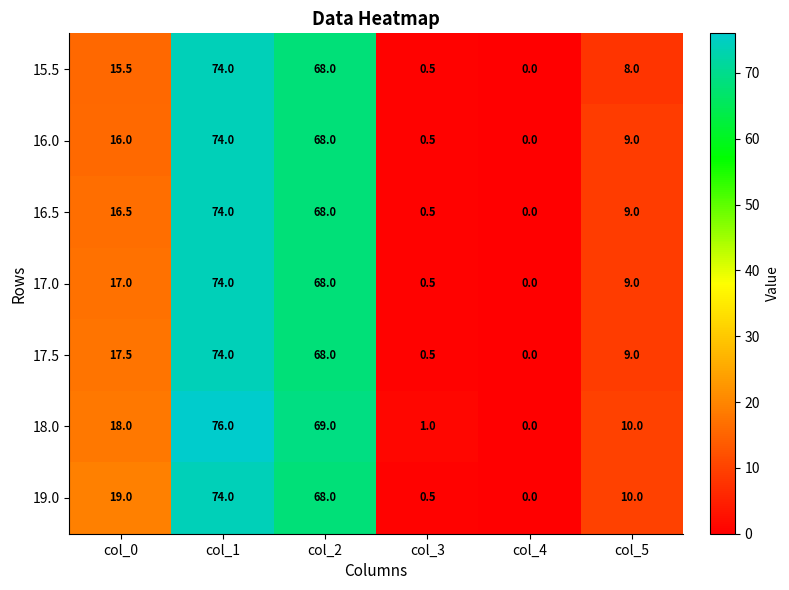

What is the maximum value shown in the chart?

76.0